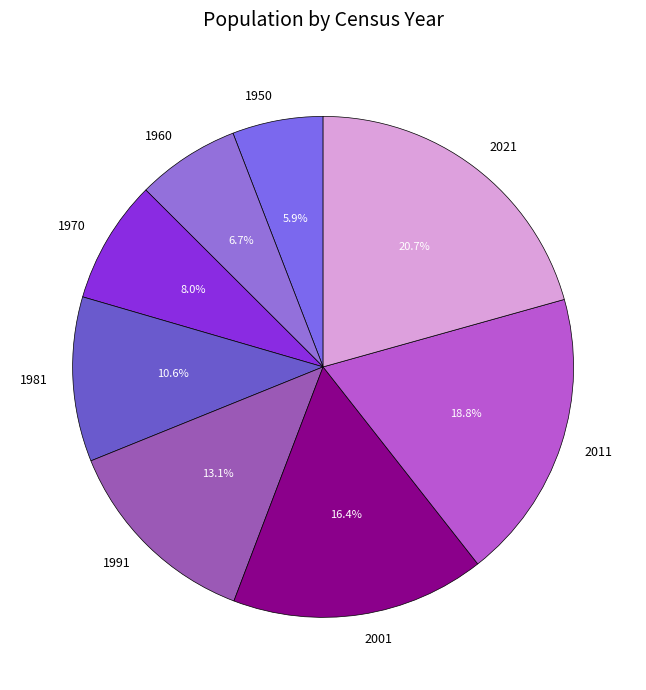

True or false: 1991 accounts for 13% of the total.

True